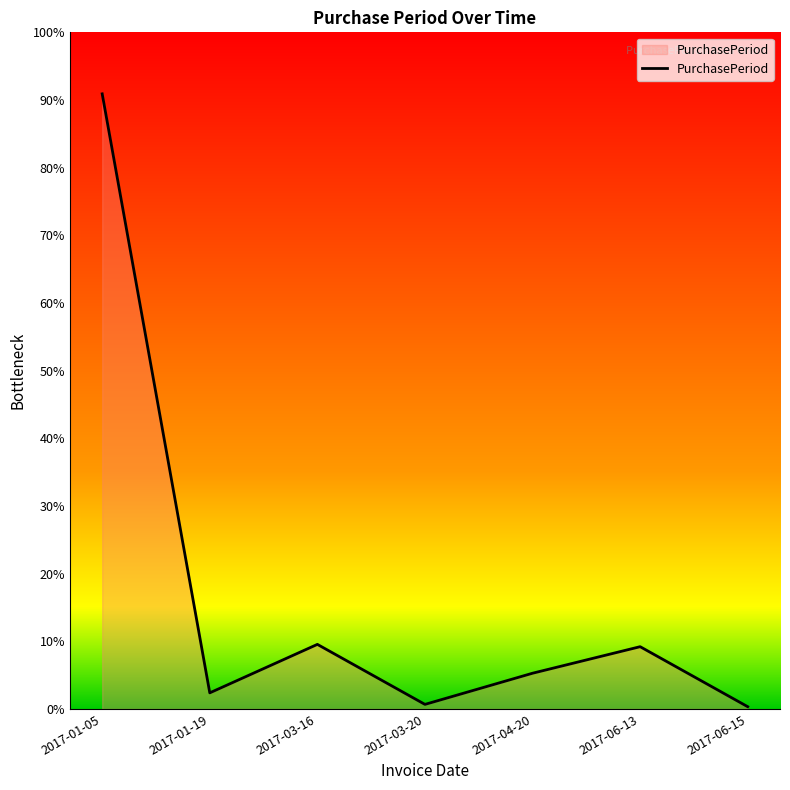

The value at 2017-03-20 is 2. True or false?

False